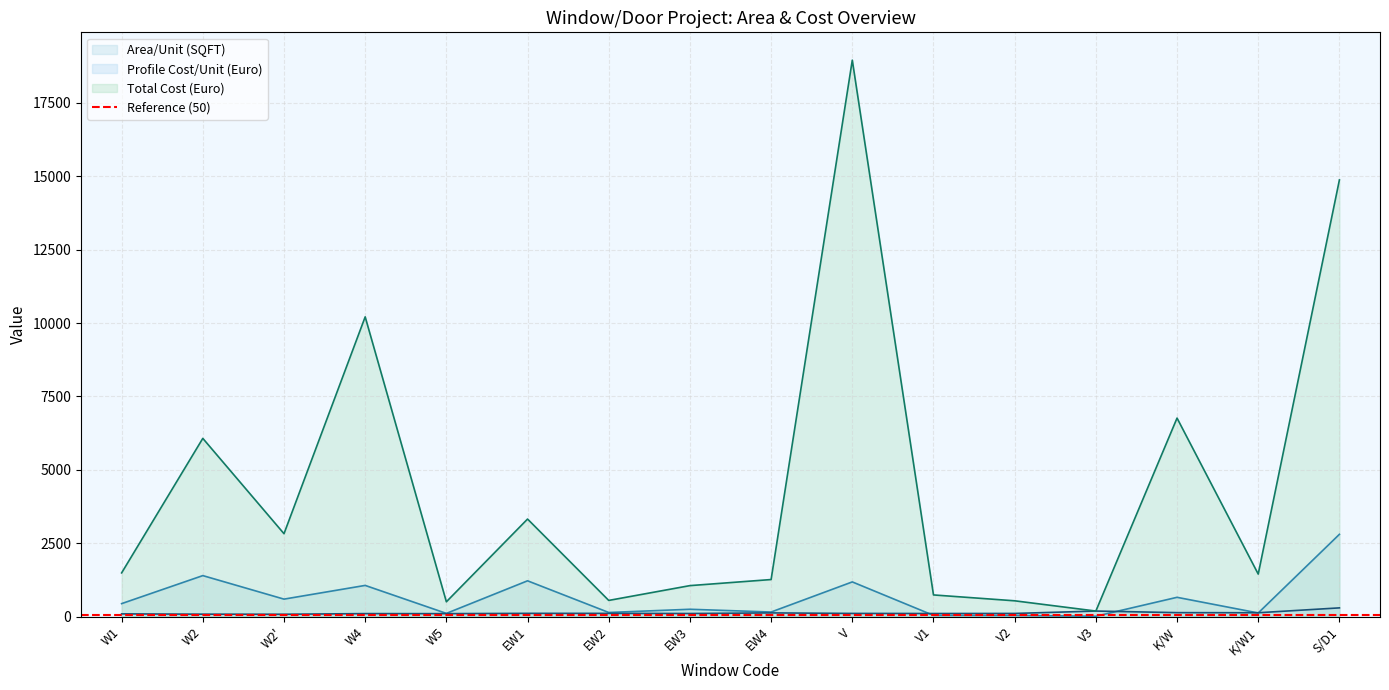

What is the spread (max minus min) of values at EW3?

950.4